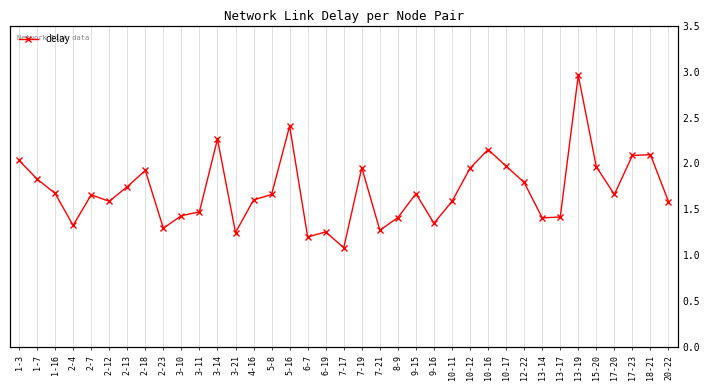

What is the sum of all values?

63.0